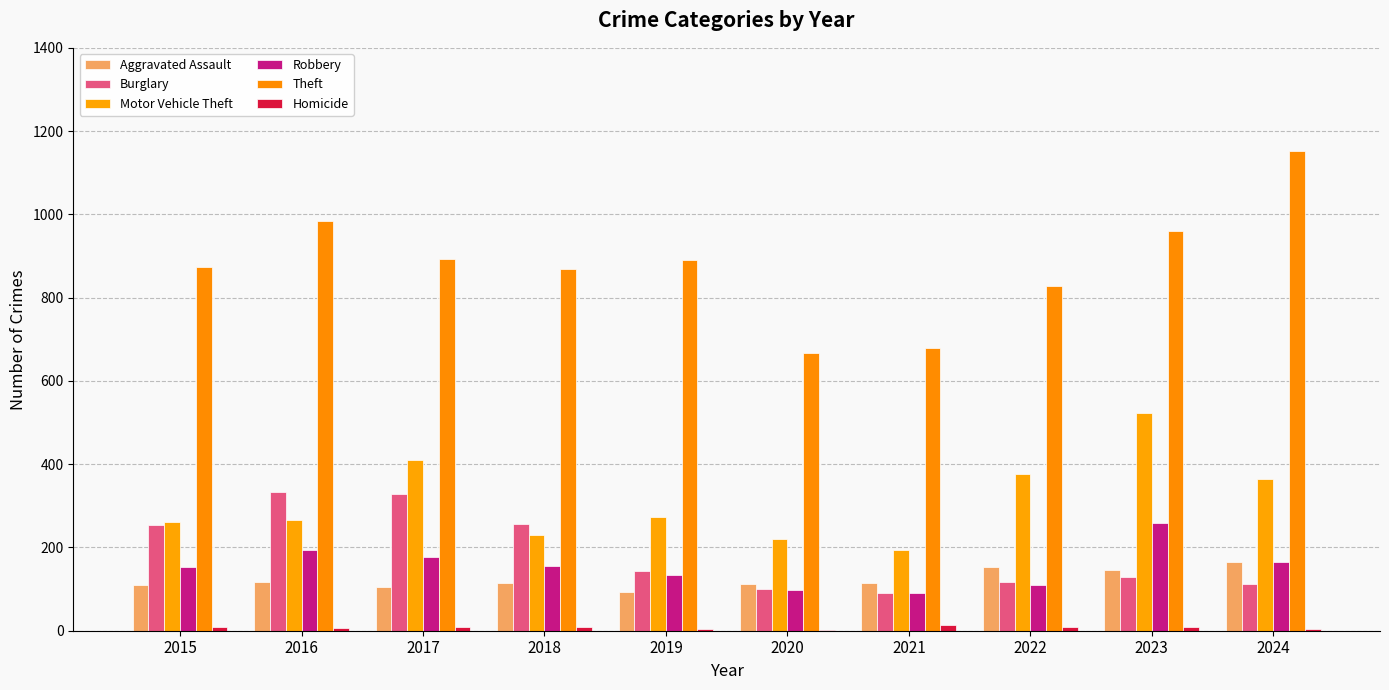

What value does the Motor Vehicle Theft series have at 2018?

231